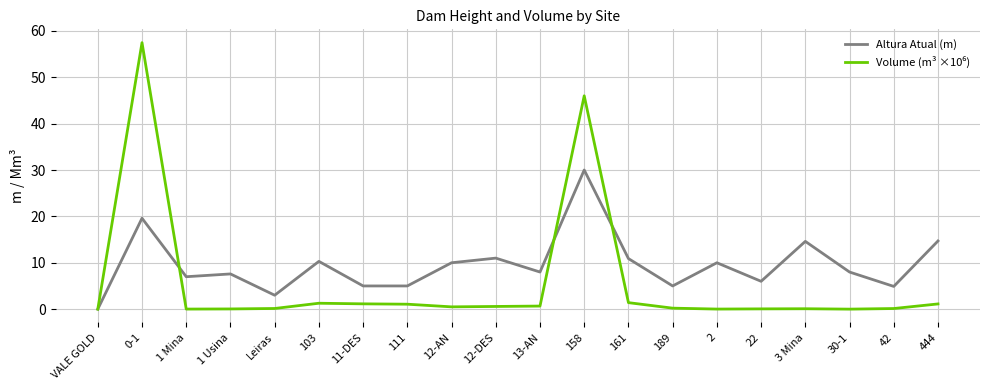

Which series changed the most between 103 and 189?

Altura Atual (m)